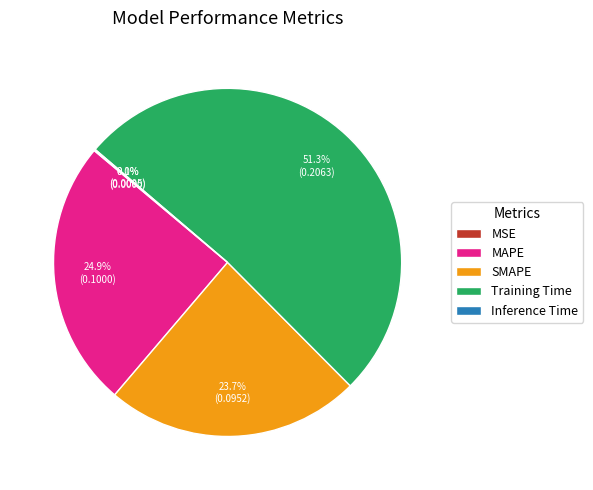

Is it true that MAPE is 13% of the pie?

False